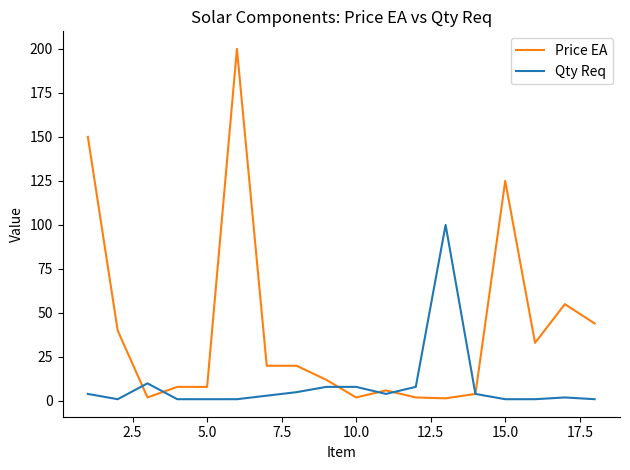

What is the sum of all Price EA values?

732.5